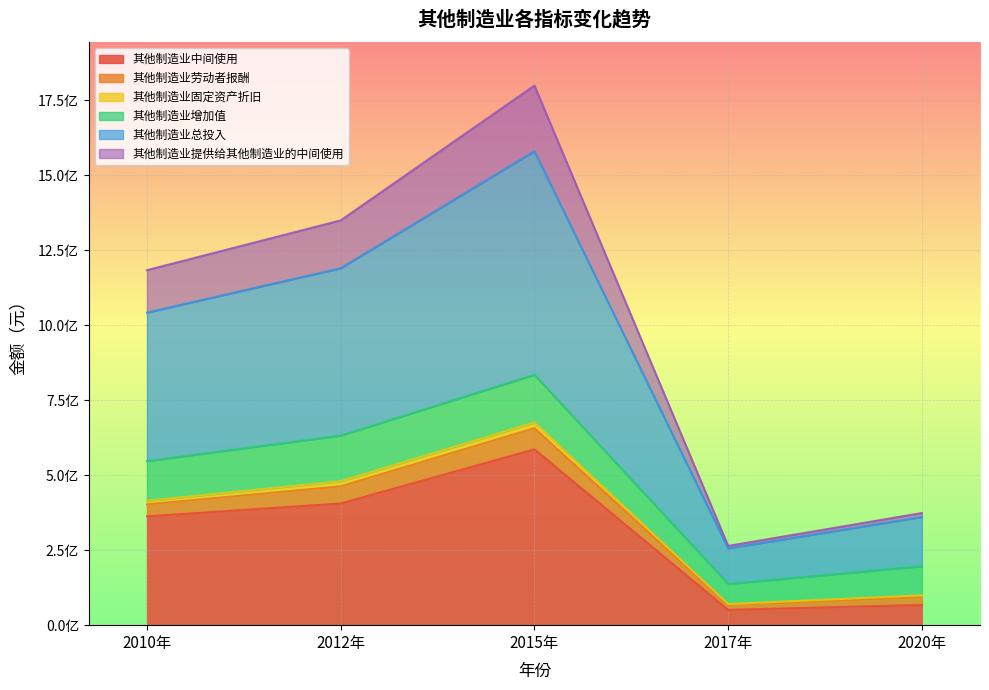

At how many categories does at least one series exceed 197197661?

5